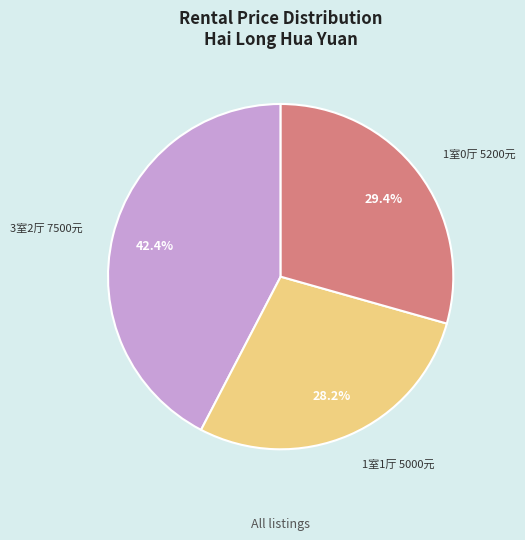

Between 1室0厅 5200元 and 3室2厅 7500元, which is larger?

3室2厅 7500元